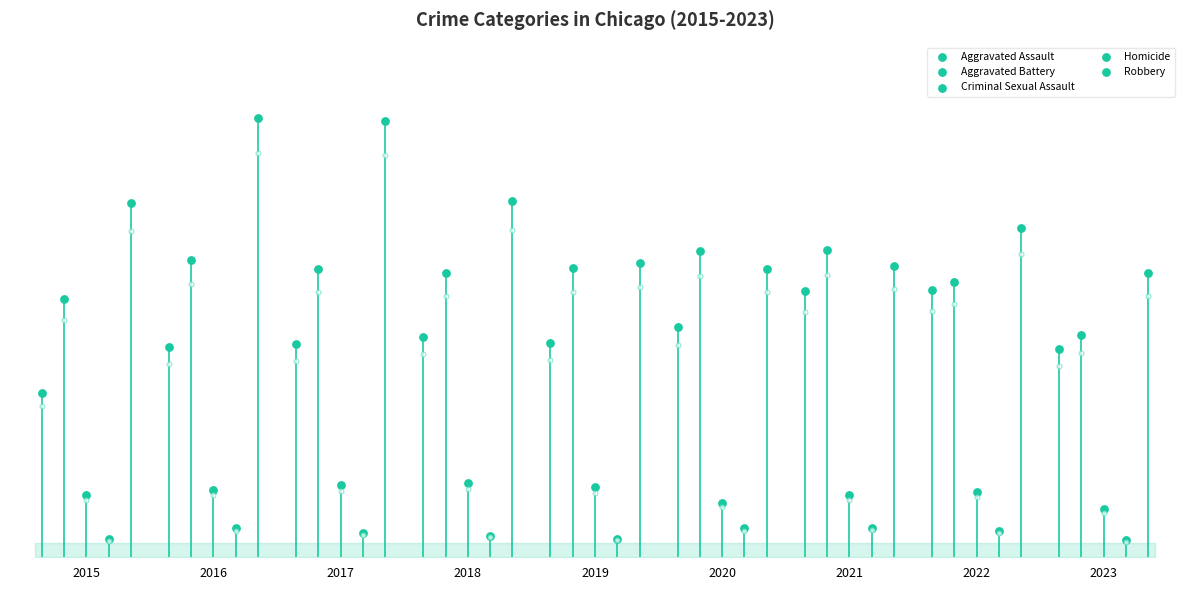

Which series has the widest spread of Y values?

Robbery